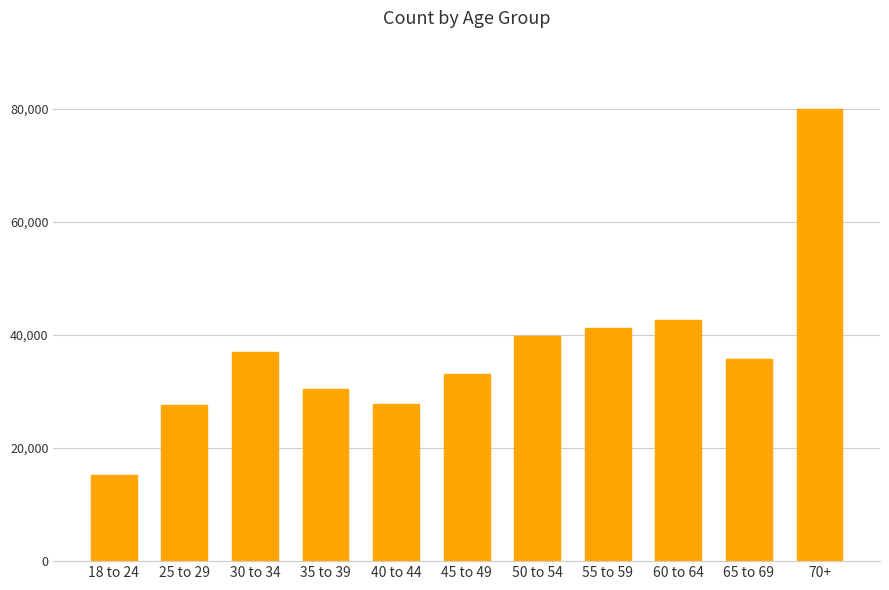

What value does the data have at 40 to 44?

27864.4